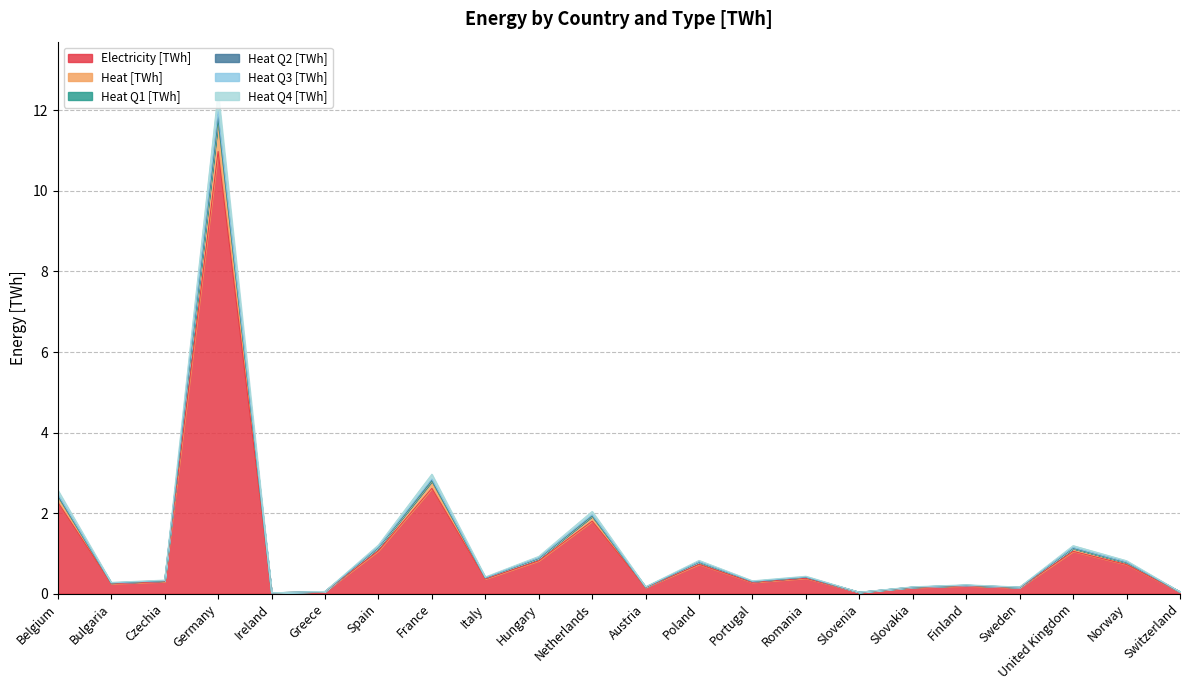

True or false: Heat Q2 [TWh] has more than 2 interior local peaks.

True